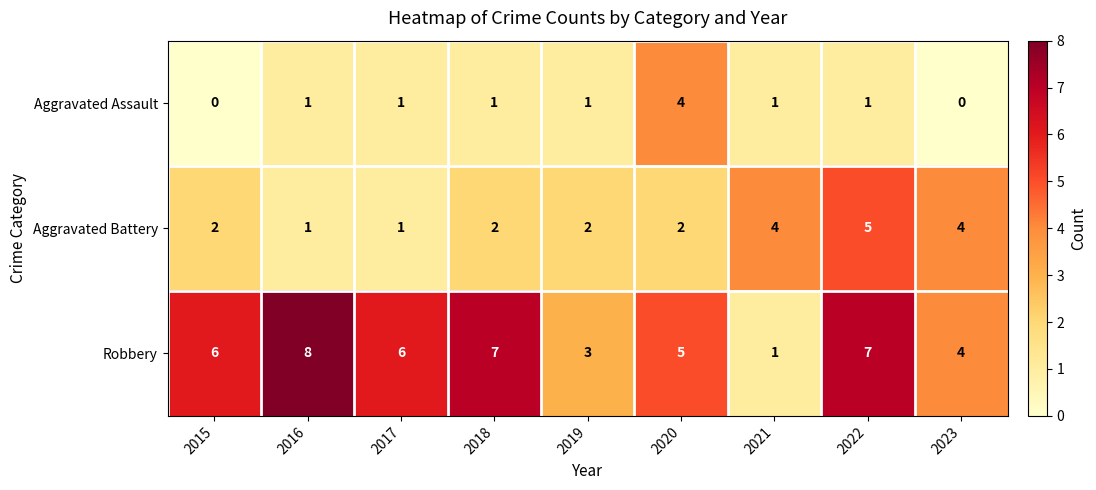

What is the spread (max minus min) of values at 2021?

3